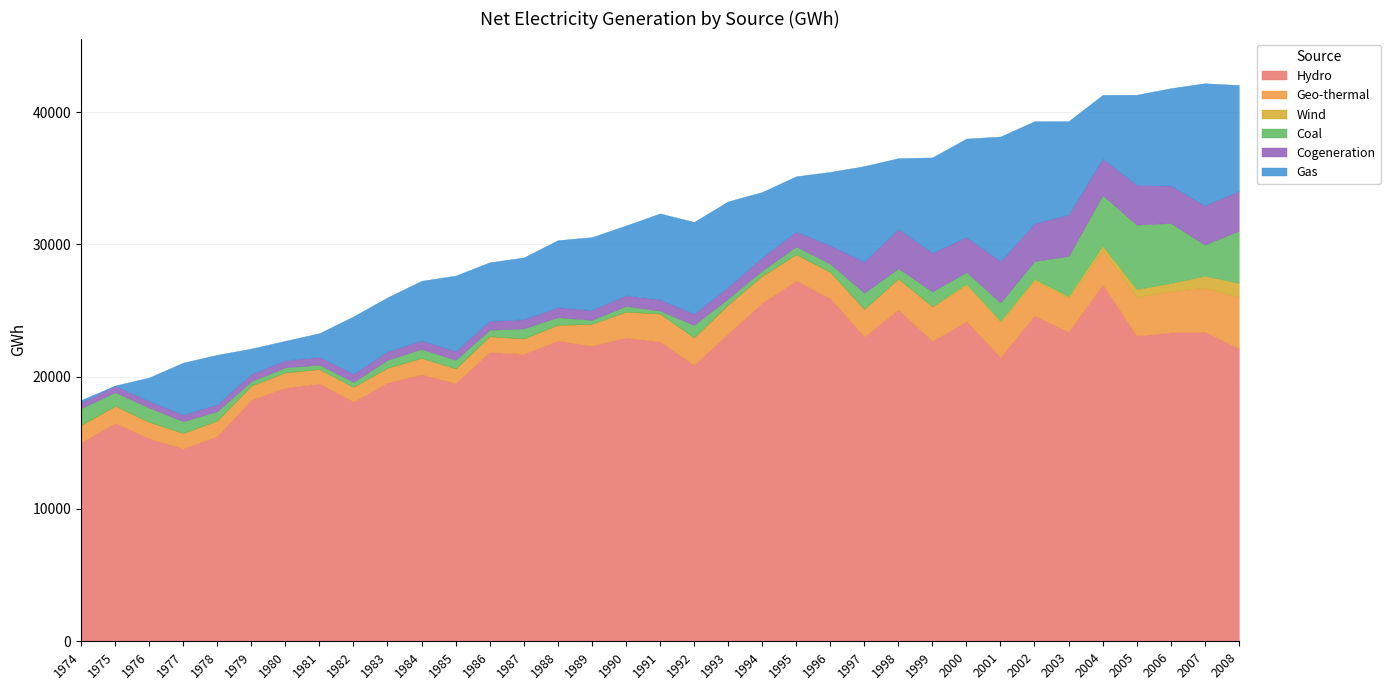

How many values in the Hydro series are below 22333?

17